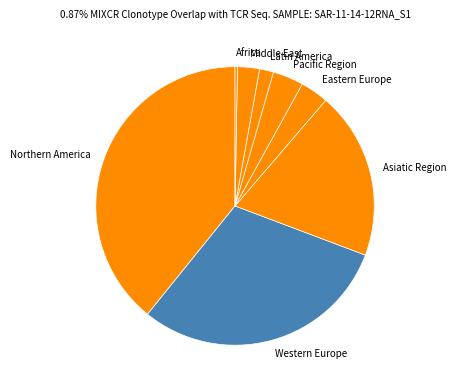

Is it true that Eastern Europe is 3% of the pie?

True